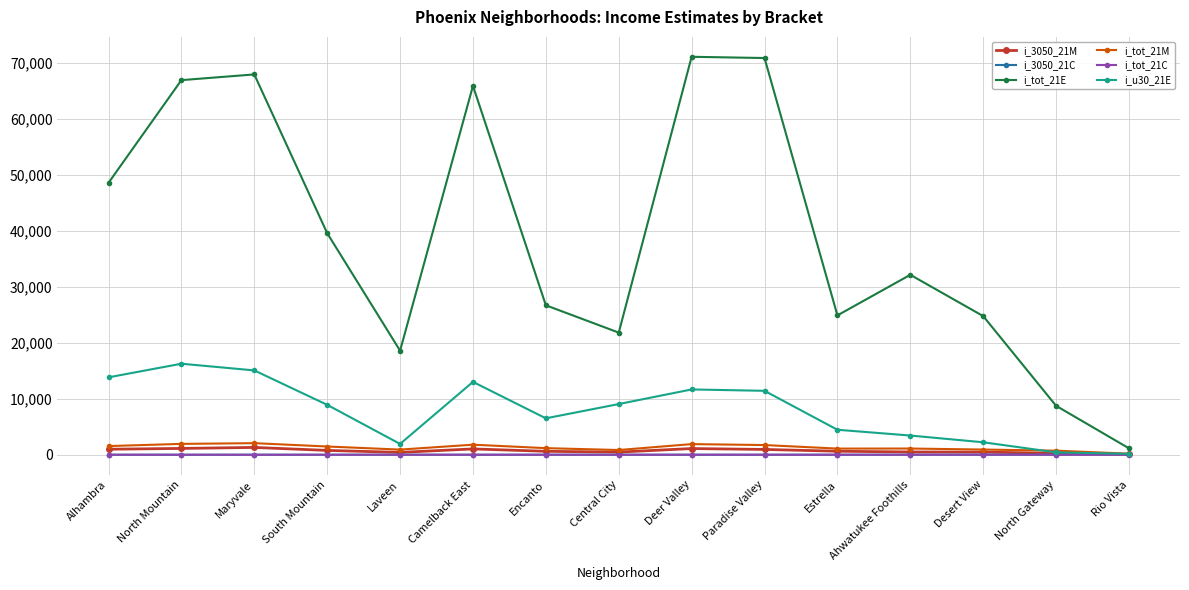

Where is the first local minimum for i_tot_21E?

Laveen